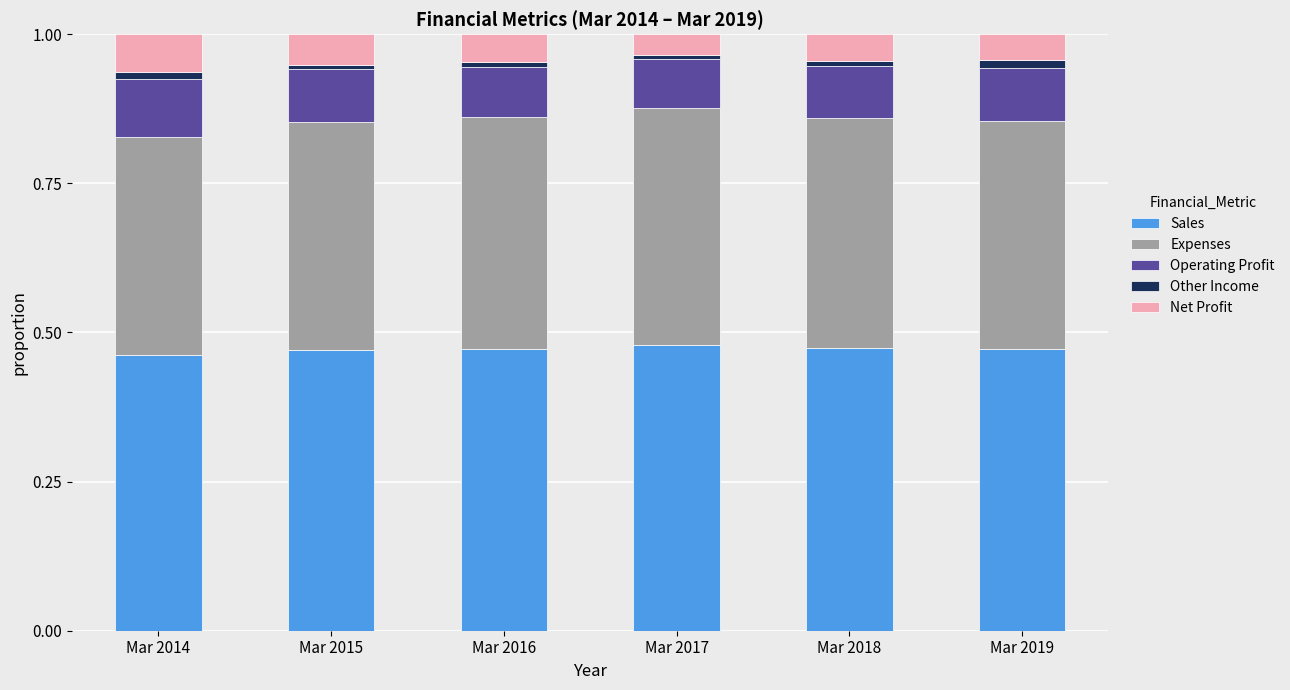

How many series are shown in this chart?

5